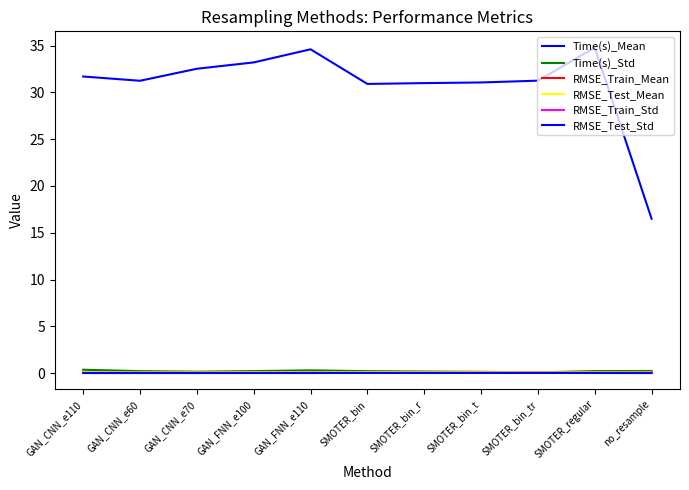

How many lines are shown in the chart?

6